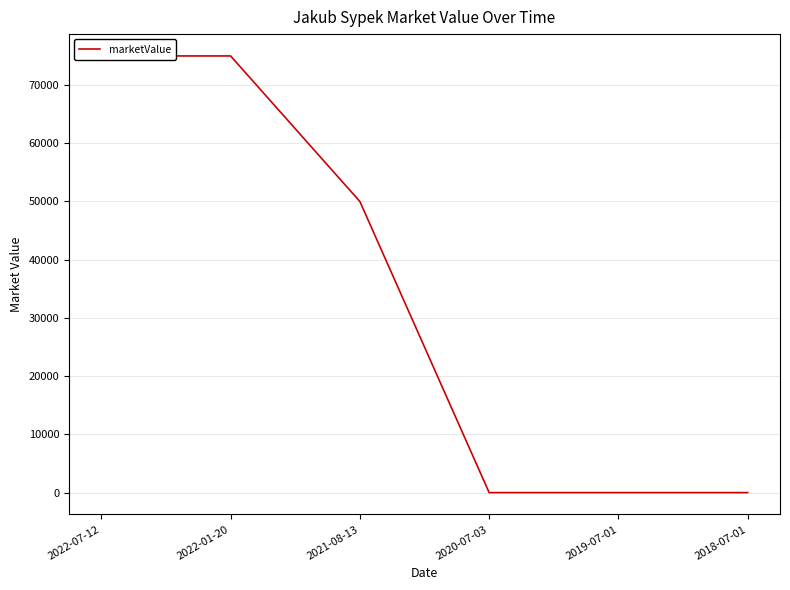

Is it true that the value at 2019-07-01 is 0?

True